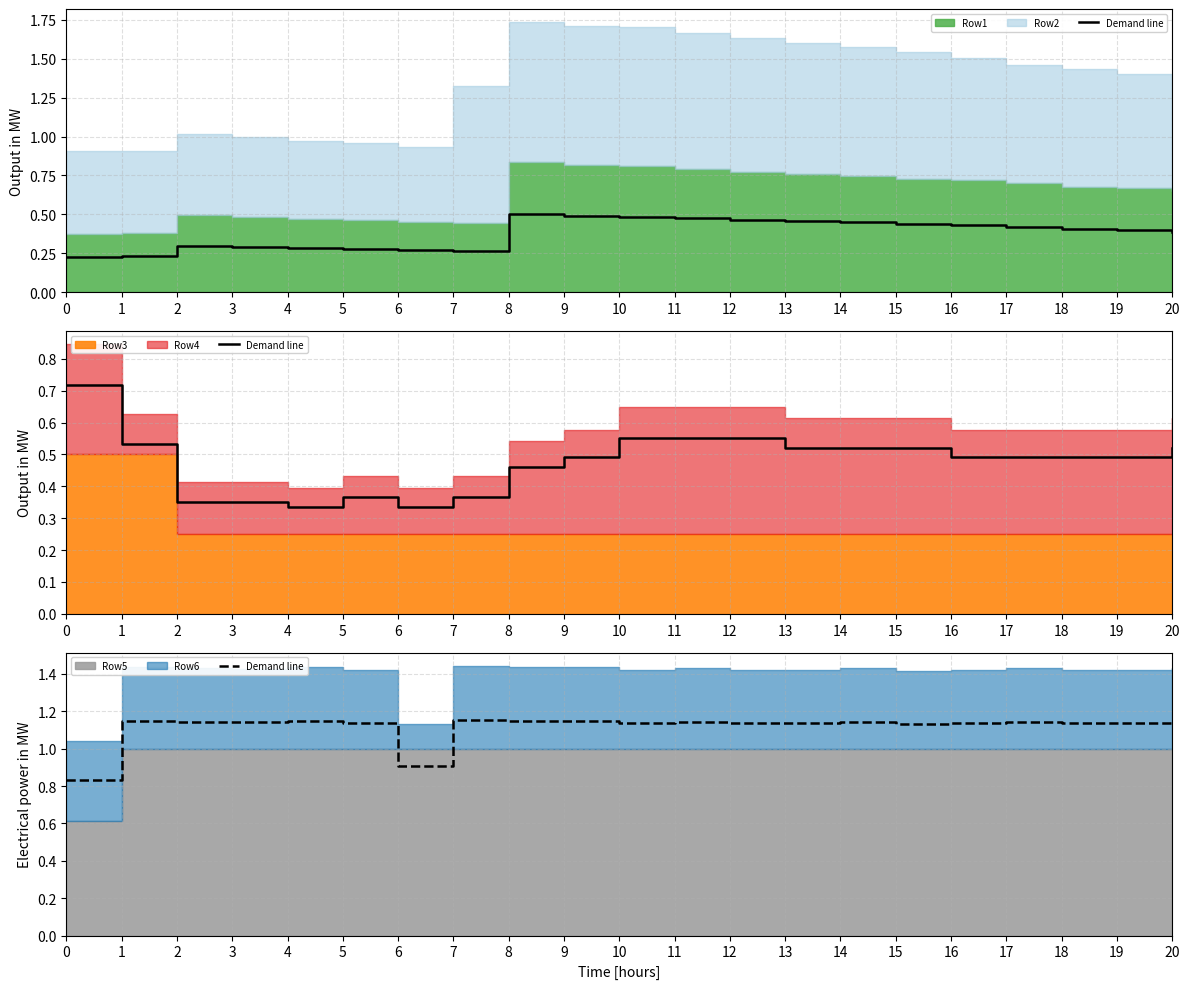

What is the value of the 5th point from the left?

1.1